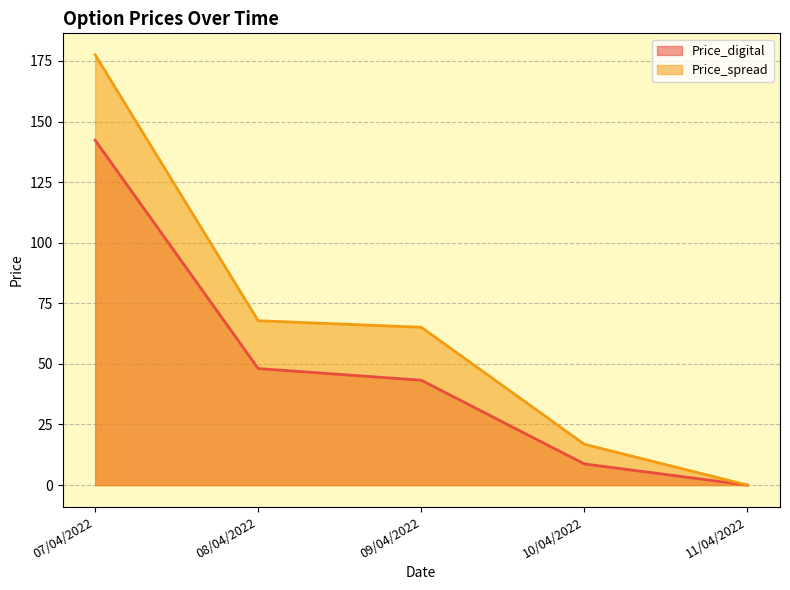

Reading right to left, what are all the values shown in this chart?

Price_digital: 0.0	8.7	43.3	48.1	142.3
Price_spread: 0.0	16.8	65.1	67.8	177.5